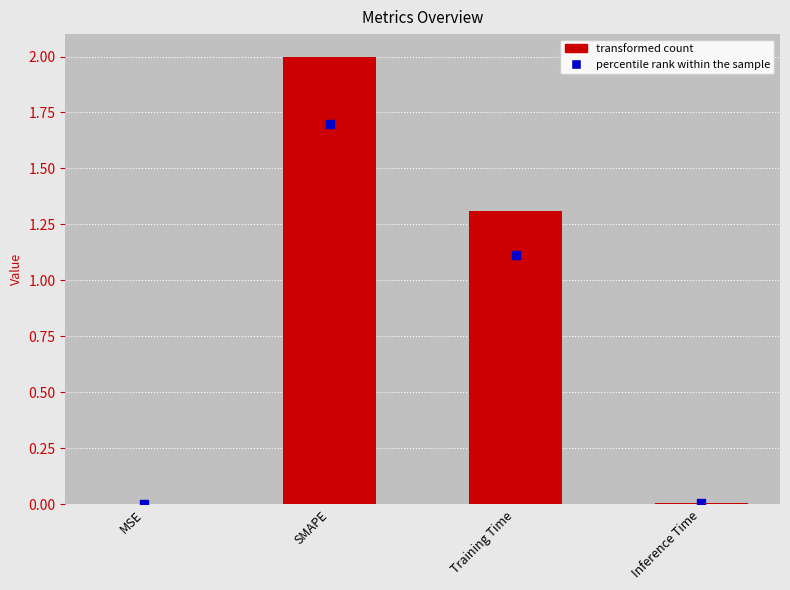

What is the change in value from SMAPE to Inference Time?

-2.0